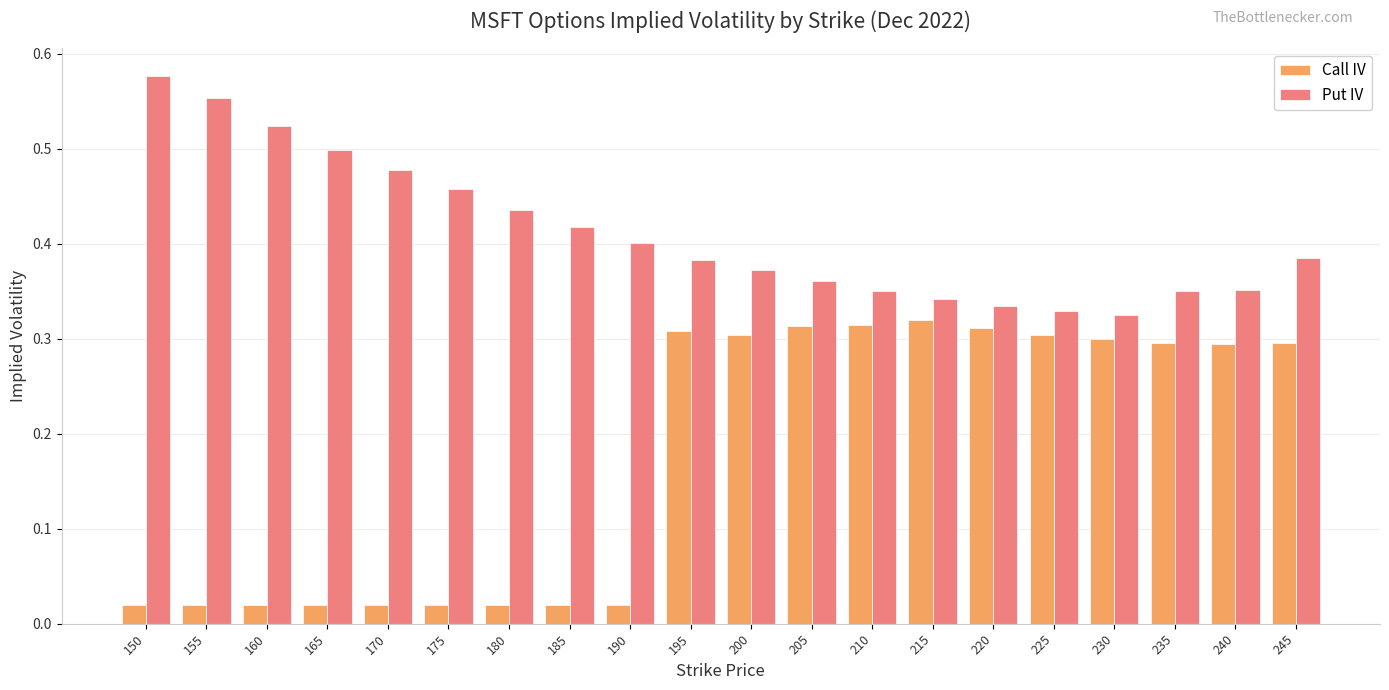

At 165, list the series in order from largest to smallest.

Put IV, Call IV